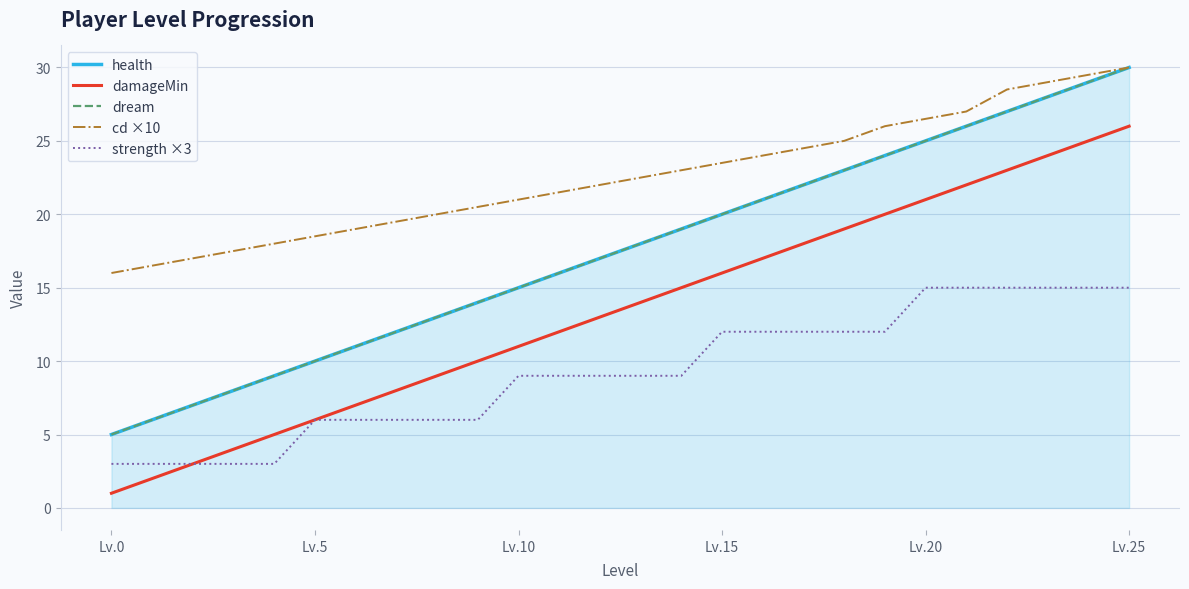

Which series has the largest total across all categories?

cd ×10